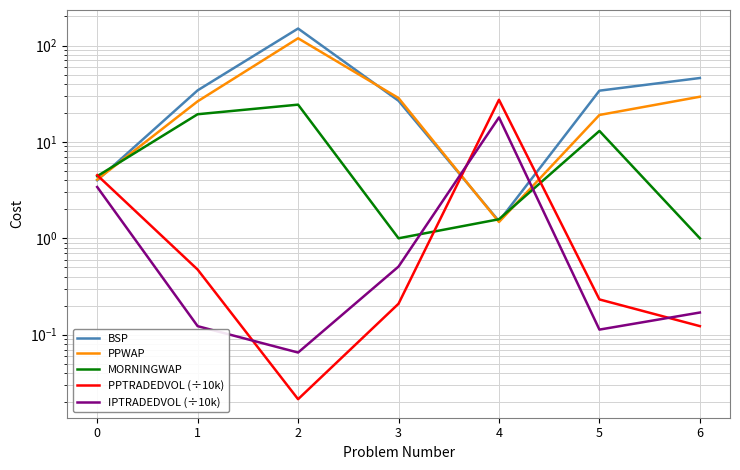

Which has a higher value, 0 or 2?

2